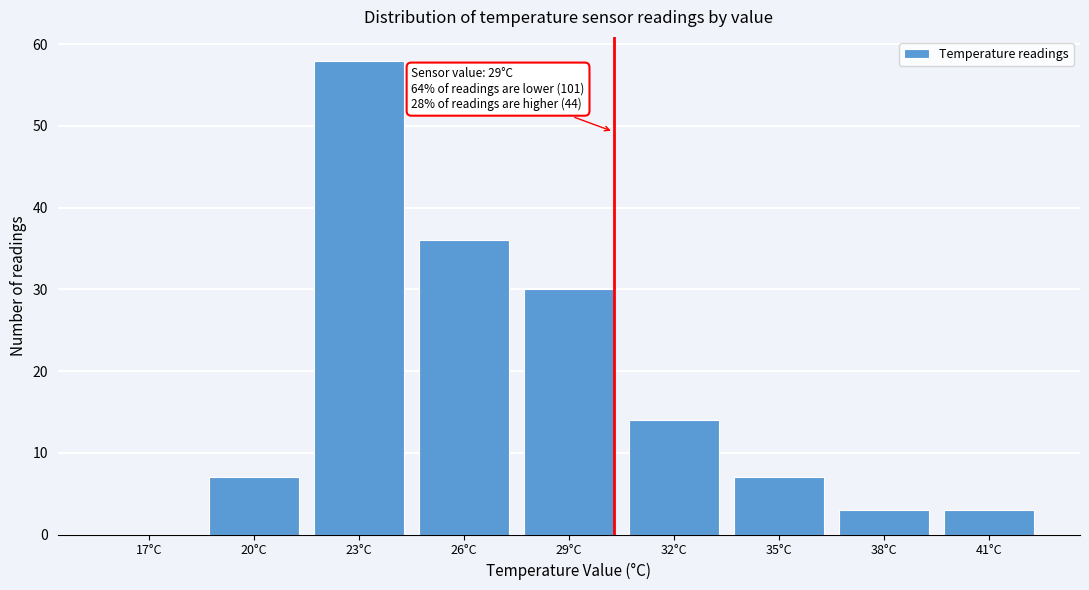

Reading left to right, transcribe all the data shown in this chart.

17°C=0	20°C=7	23°C=58	26°C=36	29°C=30	32°C=14	35°C=7	38°C=3	41°C=3